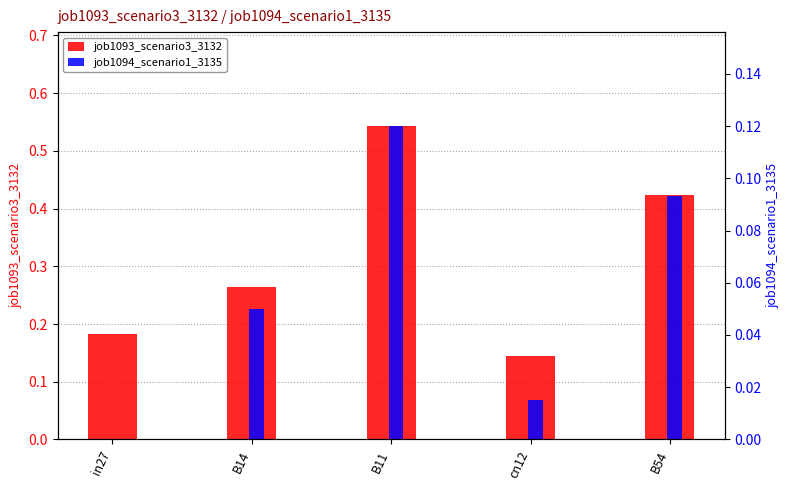

Which category has the highest value across all series?

B11